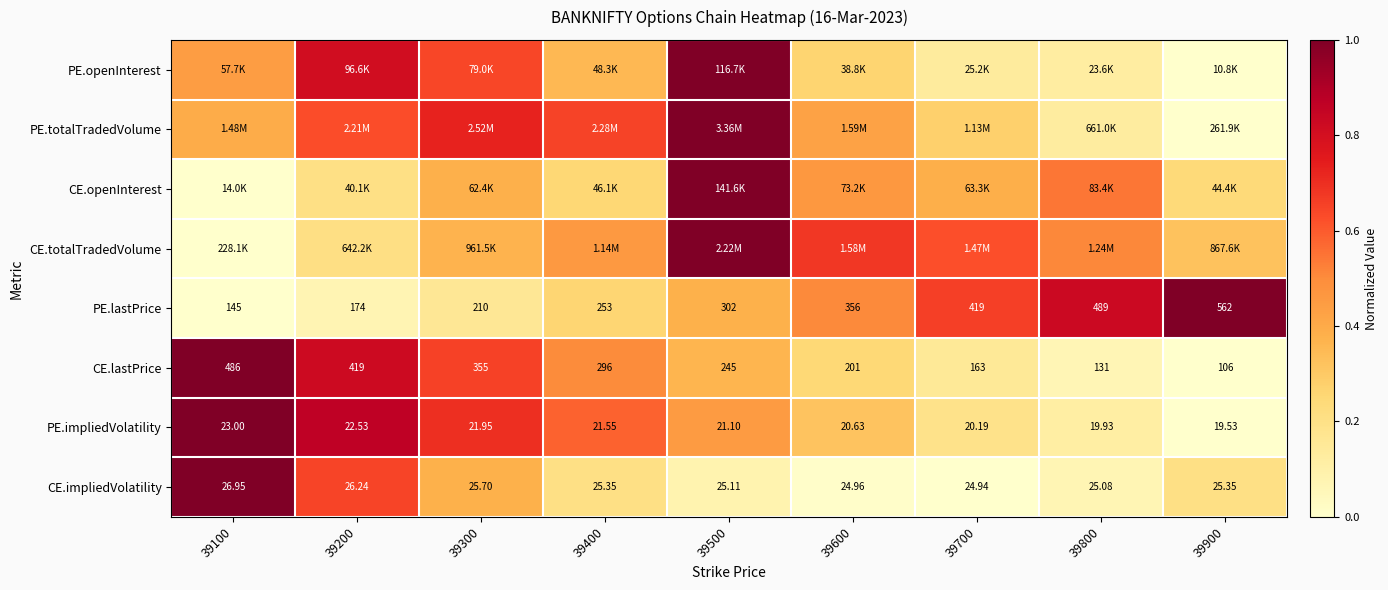

What is the maximum value for CE.lastPrice?

1.0